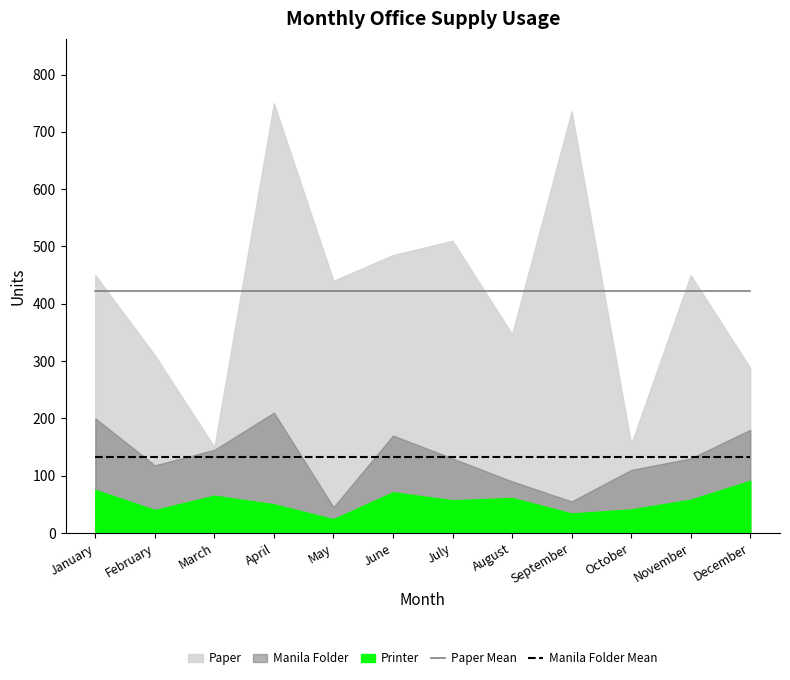

Is it true that Paper Mean equals 594.2 at August?

False